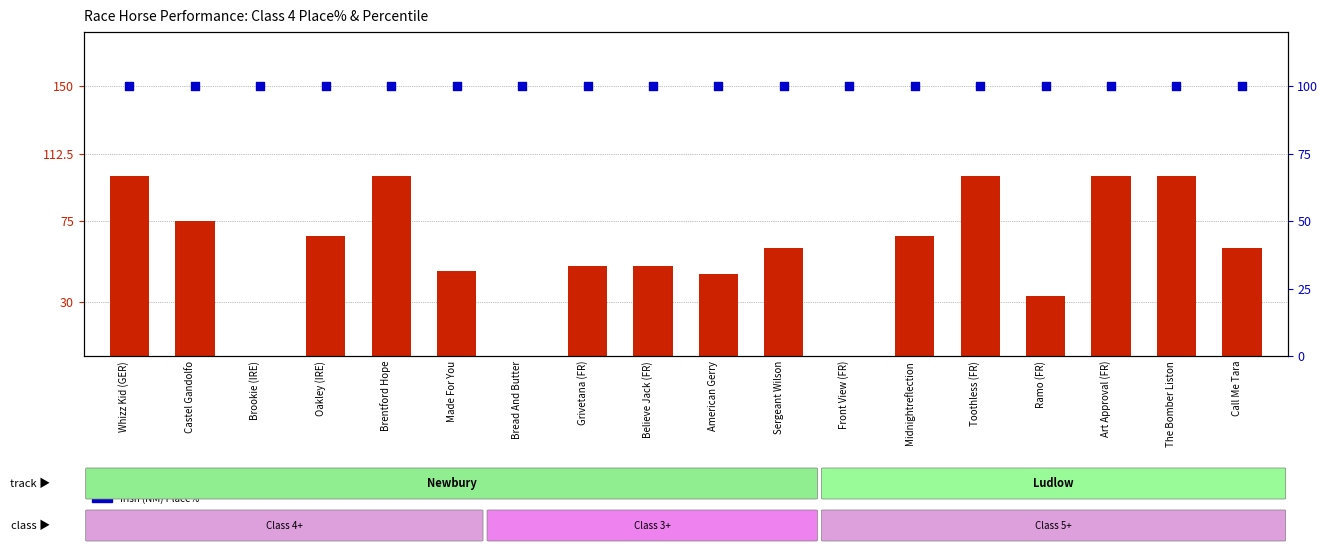

At which category is the sum across all series the highest?

Whizz Kid (GER)